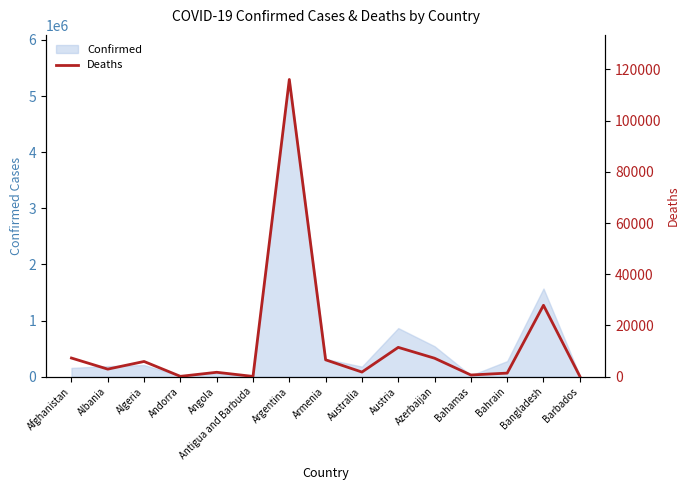

At which label does Confirmed reach its peak?

Argentina